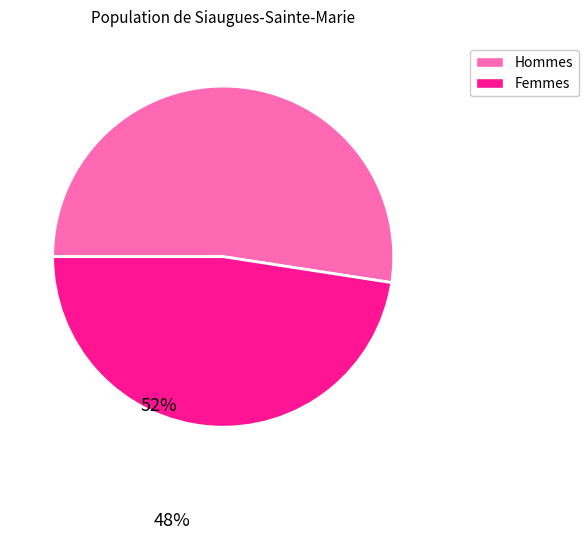

Does any single category account for the majority?

Yes